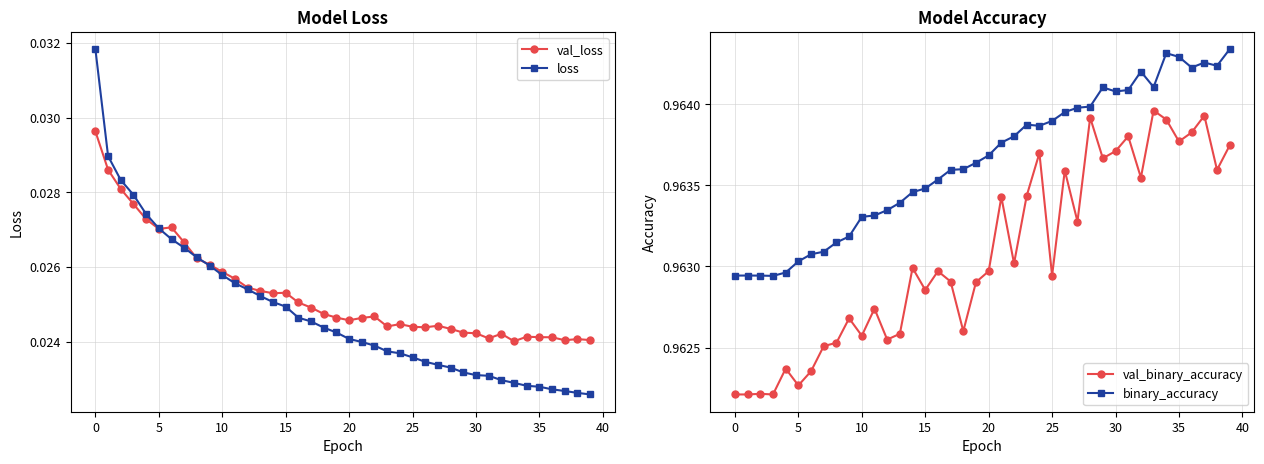

True or false: binary_accuracy and loss intersect in this chart.

False